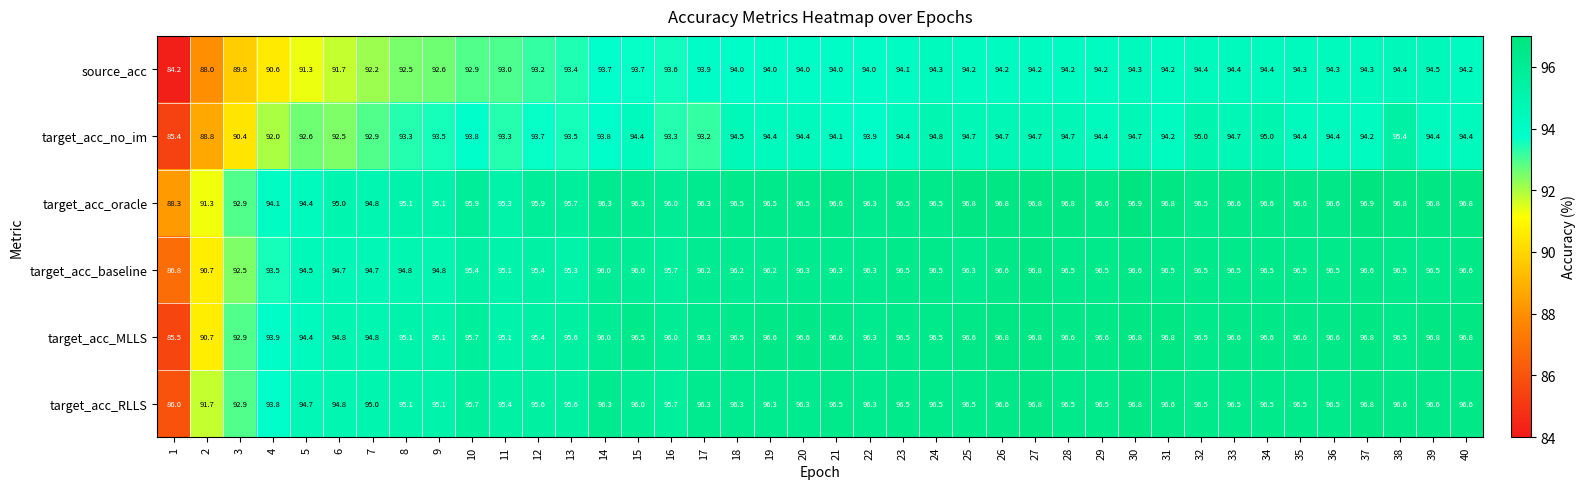

How many categories are shown in the chart?

40